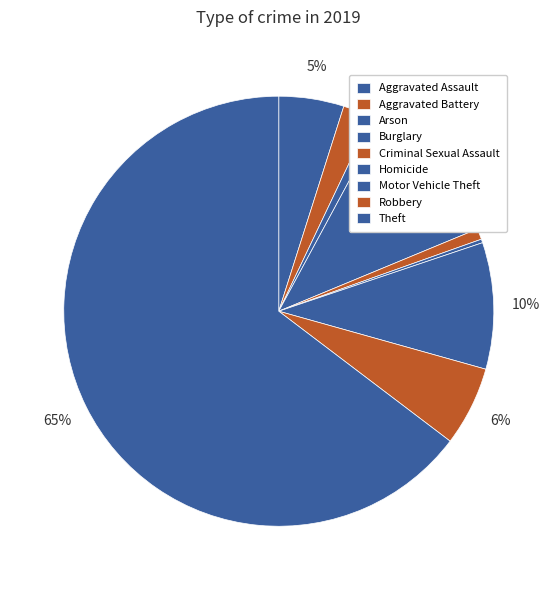

Count the number of slices in the pie.

9